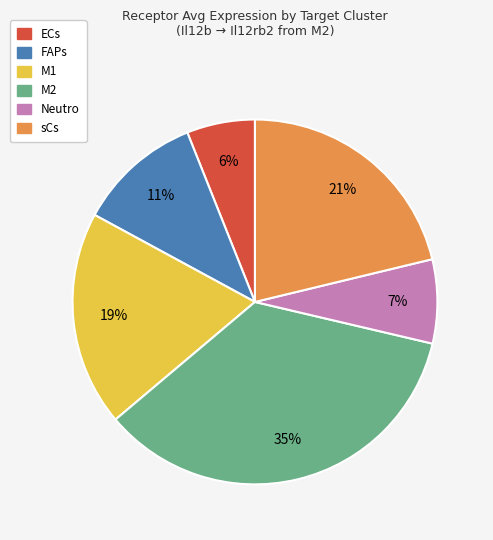

What is the smallest slice in the pie chart?

ECs